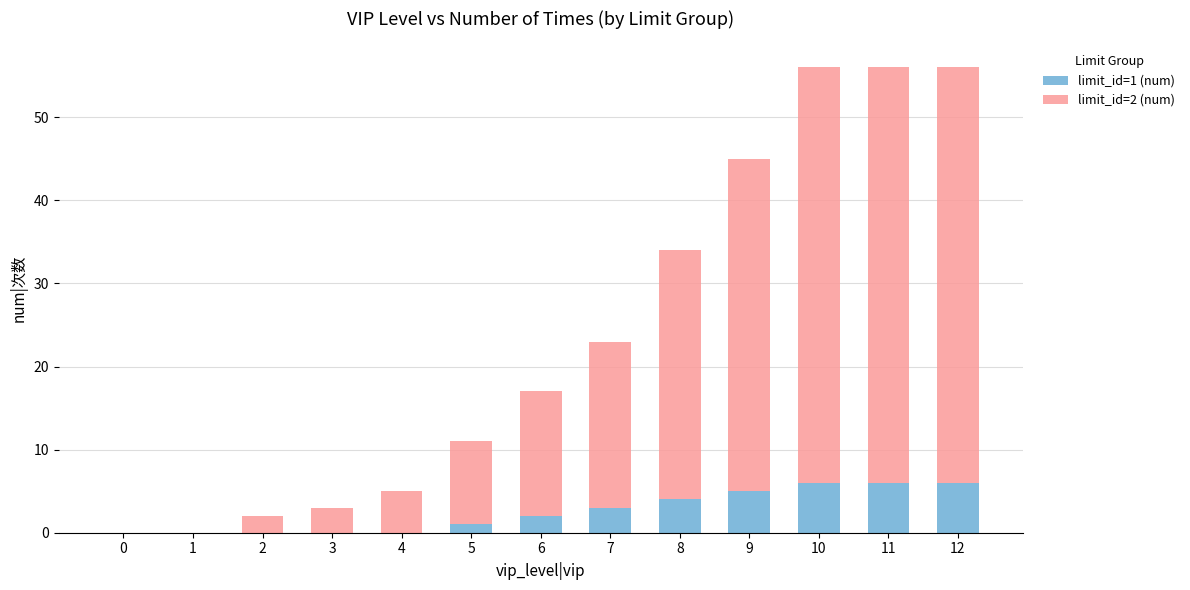

The value of limit_id=1 (num) at 10 is 6. True or false?

True